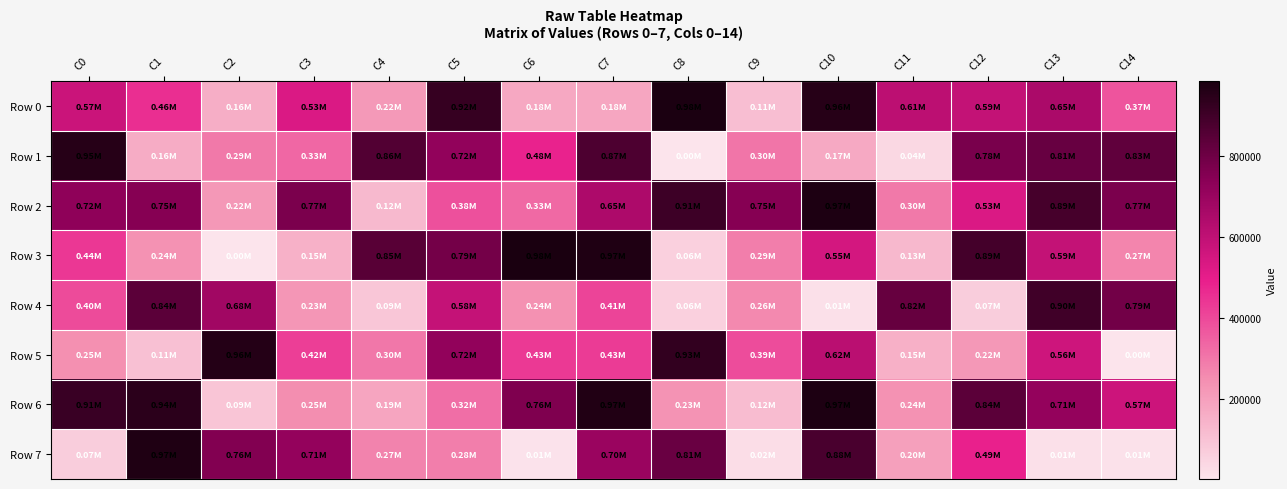

Reading left to right, transcribe all the data shown in this chart.

Row 0: C0=571548	C1=457659	C2=158337	C3=528423	C4=219379	C5=921984	C6=177400	C7=180858	C8=977439	C9=110740	C10=955408	C11=607961	C12=588985	C13=653244	C14=373454
Row 1: C0=953099	C1=163250	C2=294420	C3=333986	C4=858450	C5=718295	C6=483674	C7=871058	C8=4199	C9=300733	C10=172108	C11=36104	C12=775092	C13=812411	C14=827089
Row 2: C0=723558	C1=747375	C2=222874	C3=770234	C4=124113	C5=381431	C6=329317	C7=646528	C8=905082	C9=747739	C10=974342	C11=296529	C12=526939	C13=885319	C14=770732
Row 3: C0=437660	C1=235326	C2=1286	C3=147716	C4=848837	C5=785400	C6=983369	C7=968202	C8=60364	C9=285124	C10=548052	C11=129091	C12=889962	C13=589542	C14=268797
Row 4: C0=395746	C1=838022	C2=678296	C3=226043	C4=89082	C5=584513	C6=240873	C7=410837	C8=60706	C9=259356	C10=13726	C11=817785	C12=68089	C13=897664	C14=788107
Row 5: C0=246608	C1=107395	C2=957353	C3=423269	C4=298701	C5=718580	C6=433555	C7=430557	C8=926613	C9=388851	C10=615045	C11=153154	C12=222317	C13=562433	C14=2216
Row 6: C0=911962	C1=942118	C2=90779	C3=249585	C4=185113	C5=319438	C6=763245	C7=965954	C8=233857	C9=118605	C10=973119	C11=236332	C12=838732	C13=711538	C14=567095
Row 7: C0=67829	C1=969850	C2=755216	C3=714180	C4=272573	C5=283270	C6=5814	C7=697923	C8=808325	C9=24155	C10=878624	C11=198589	C12=487881	C13=13537	C14=11274